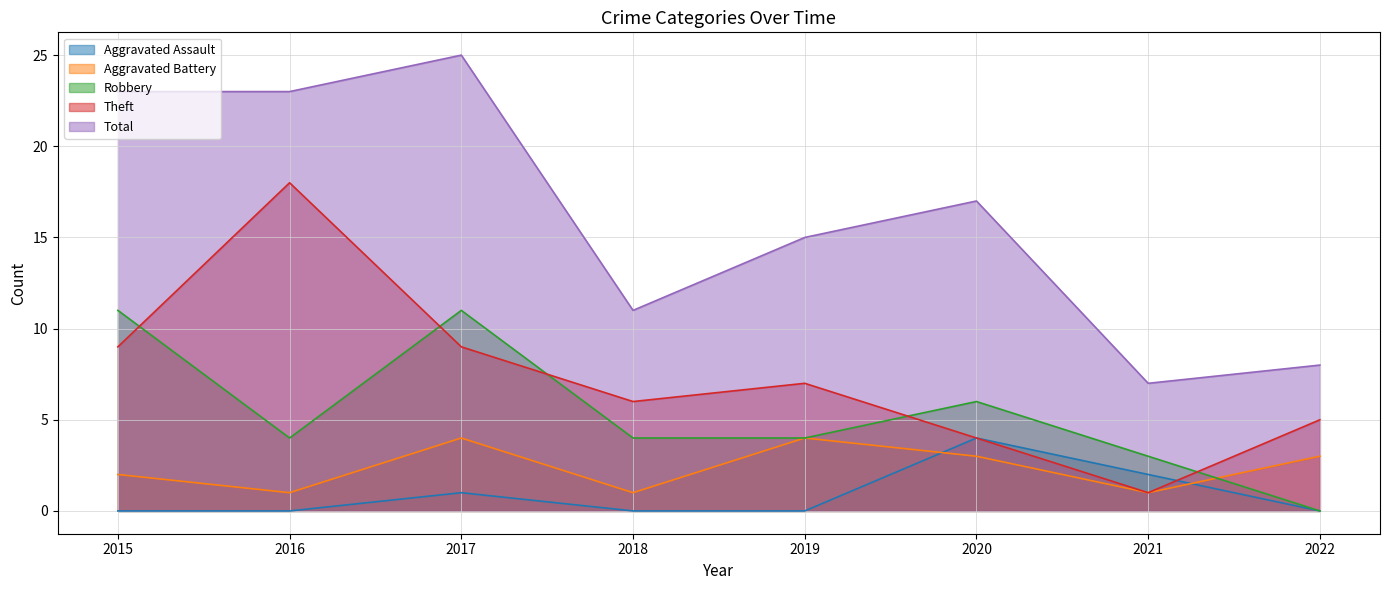

Is the value of Robbery at 2017 greater than the value of Theft at 2016?

No